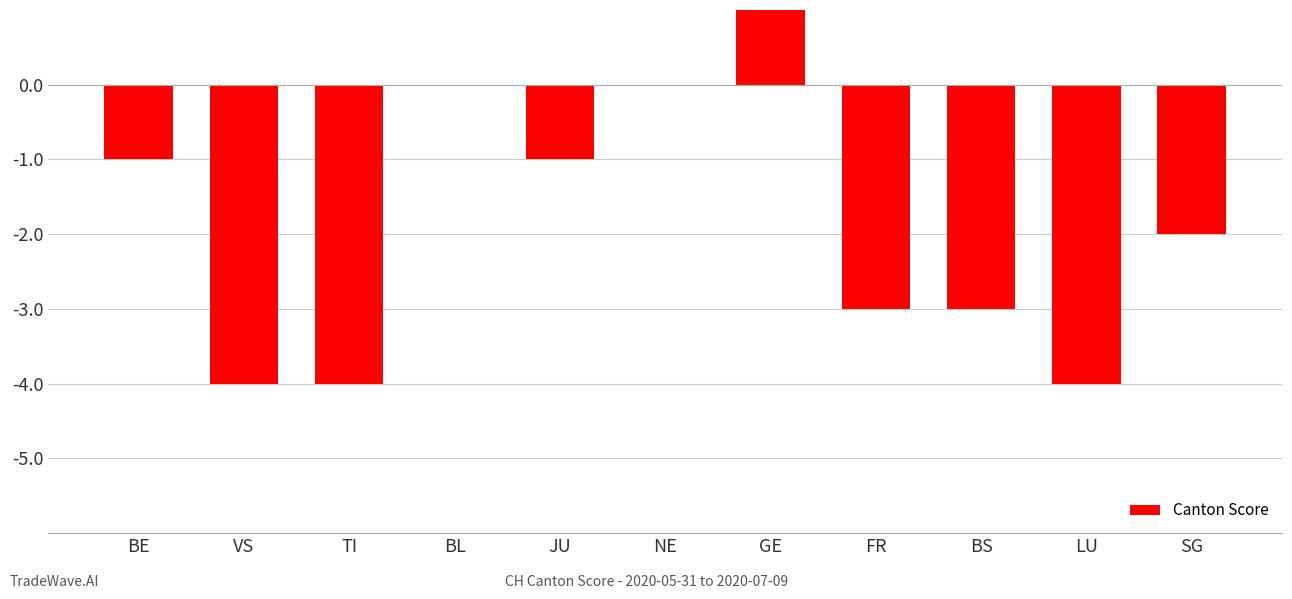

Are the bars horizontal?

No